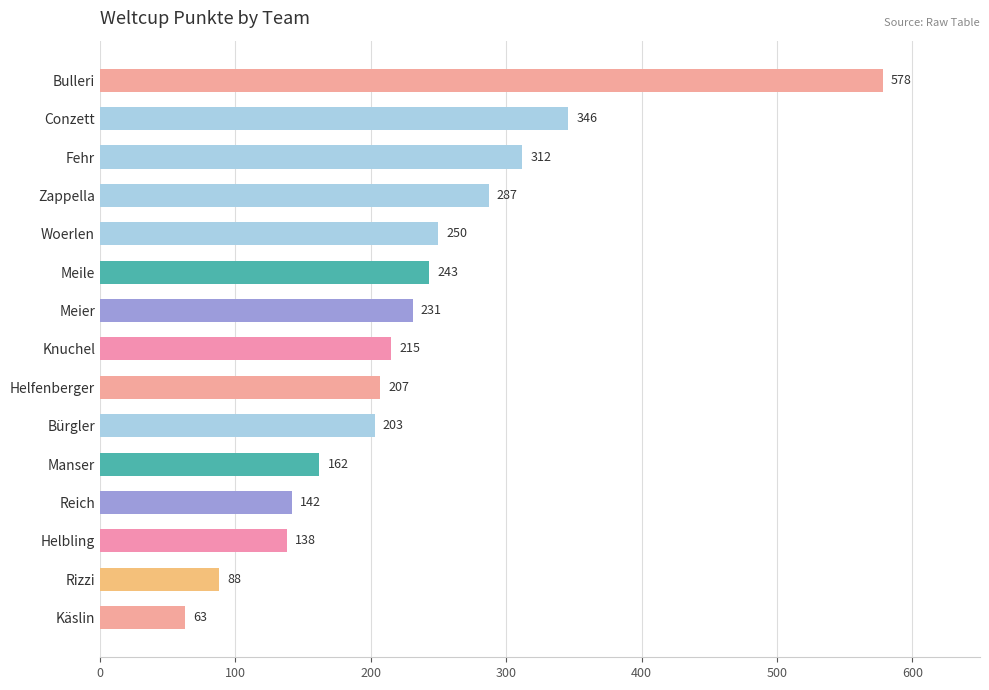

The value at Helfenberger is 207. True or false?

True